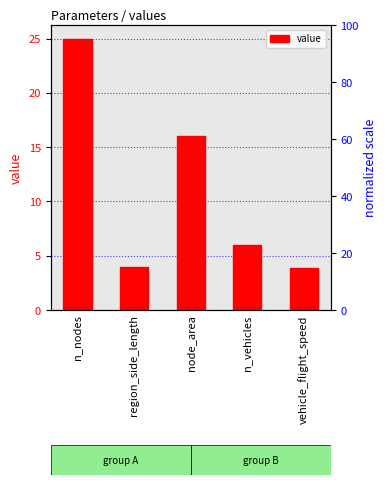

At which label is the value closest to 14?

node_area